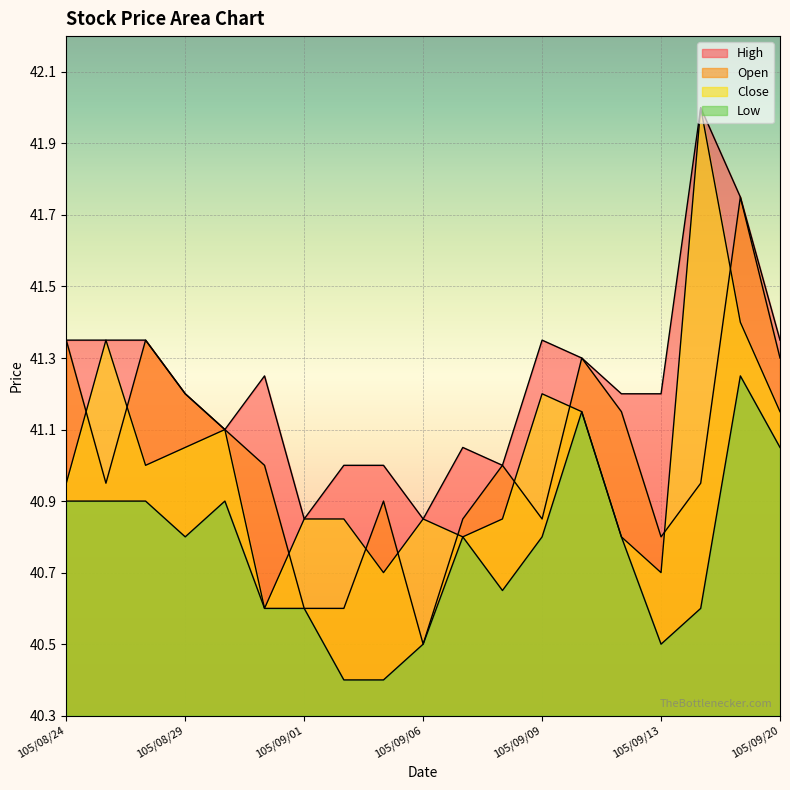

What is the greatest value displayed?

42.0